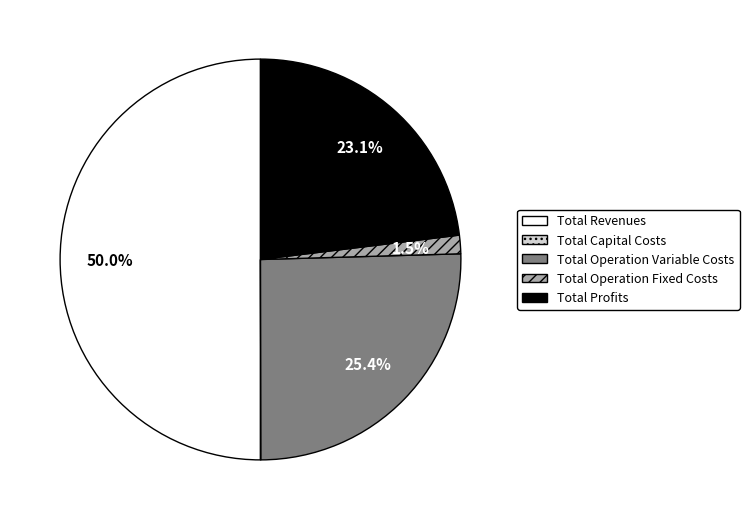

Which has a higher value, Total Profits or Total Operation Fixed Costs?

Total Profits